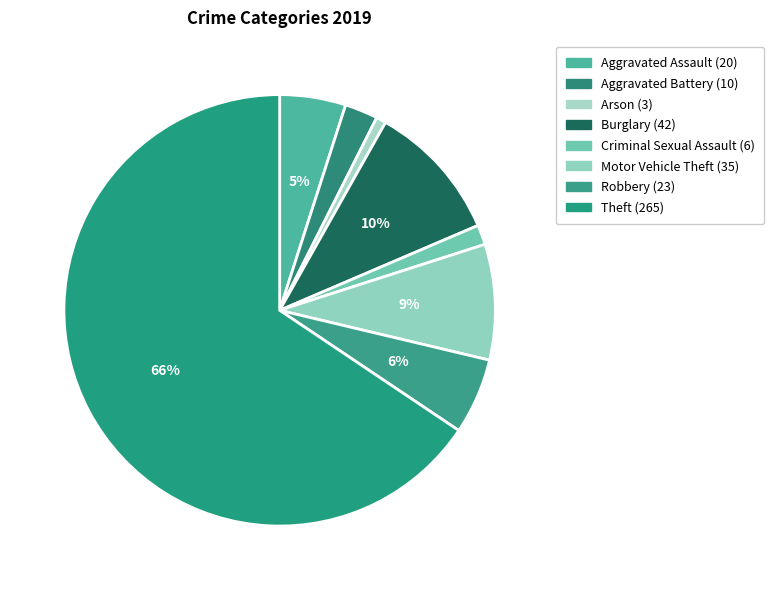

Which slice represents more than half of the pie?

Theft